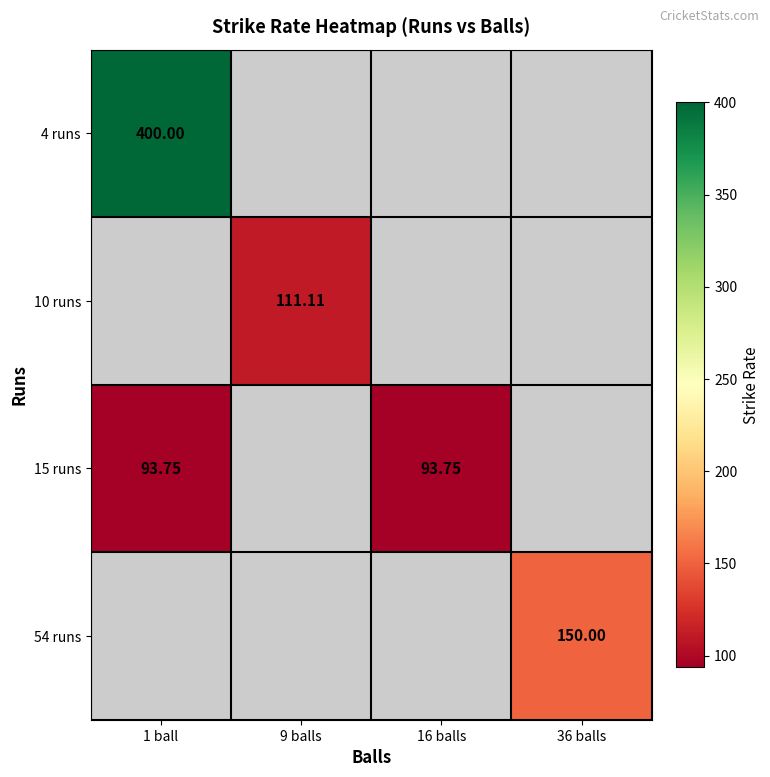

Which has a higher value, 36 balls or 16 balls?

36 balls